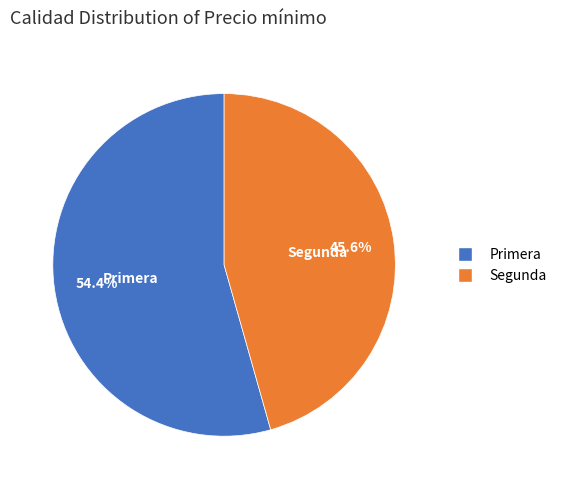

Does any single category account for the majority?

Yes